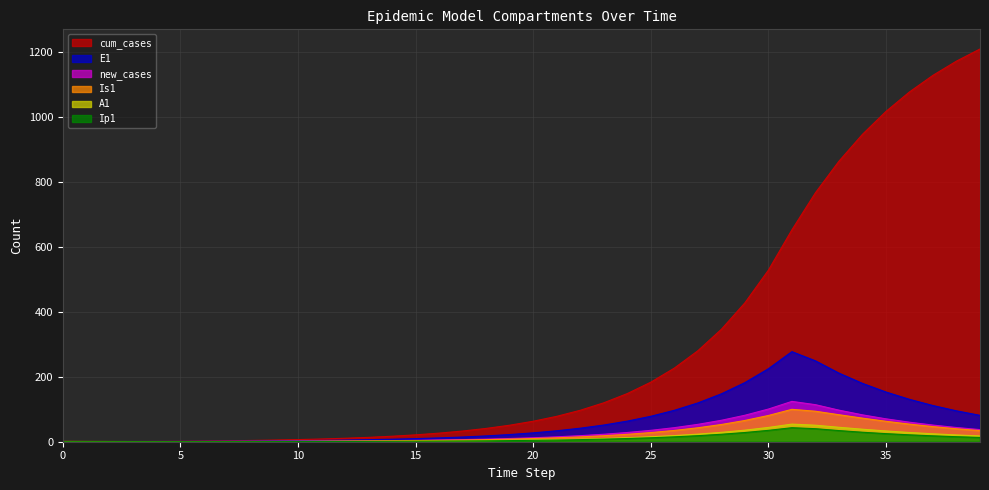

What is the total value across all series at 15?

41.7